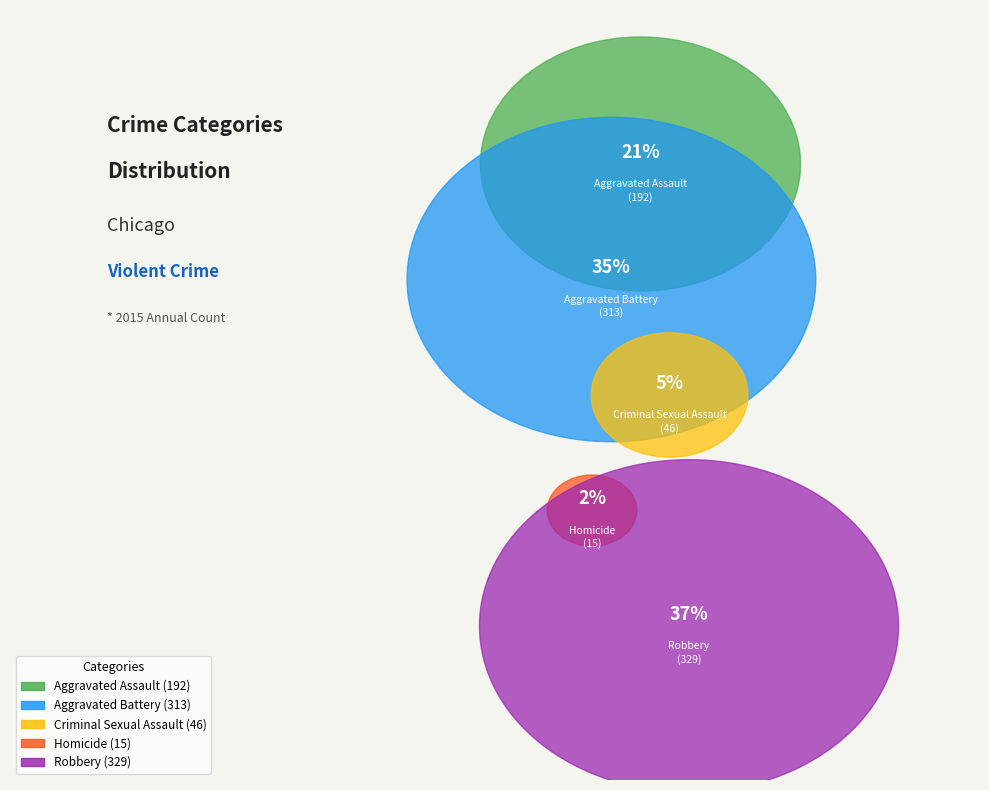

Approximately how many times larger is the value at Criminal Sexual Assault compared to Homicide?

3.1